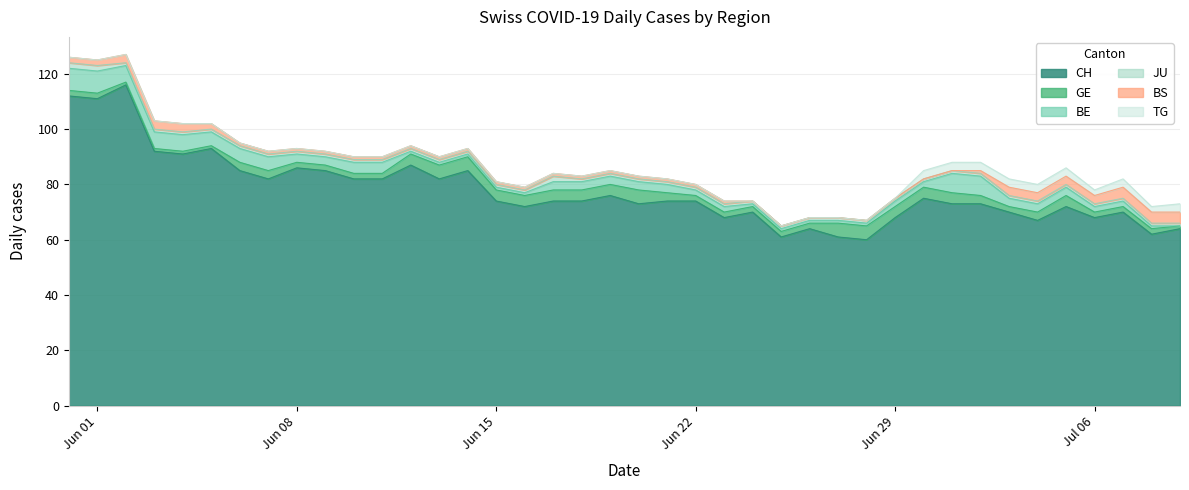

What is the minimum value for CH?

60